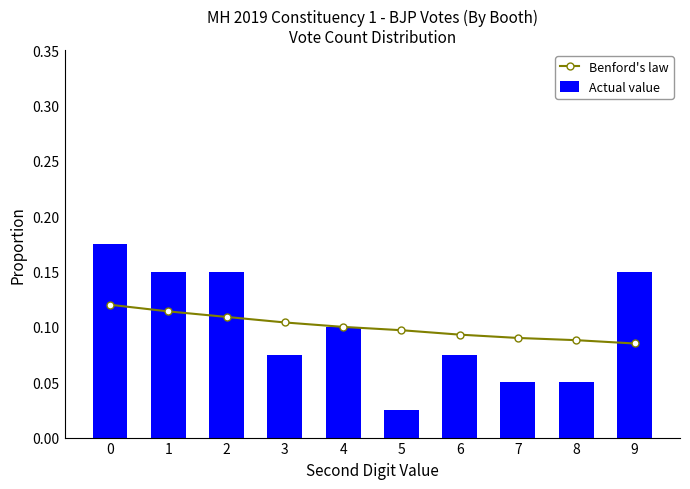

How many data points does each series have?

10